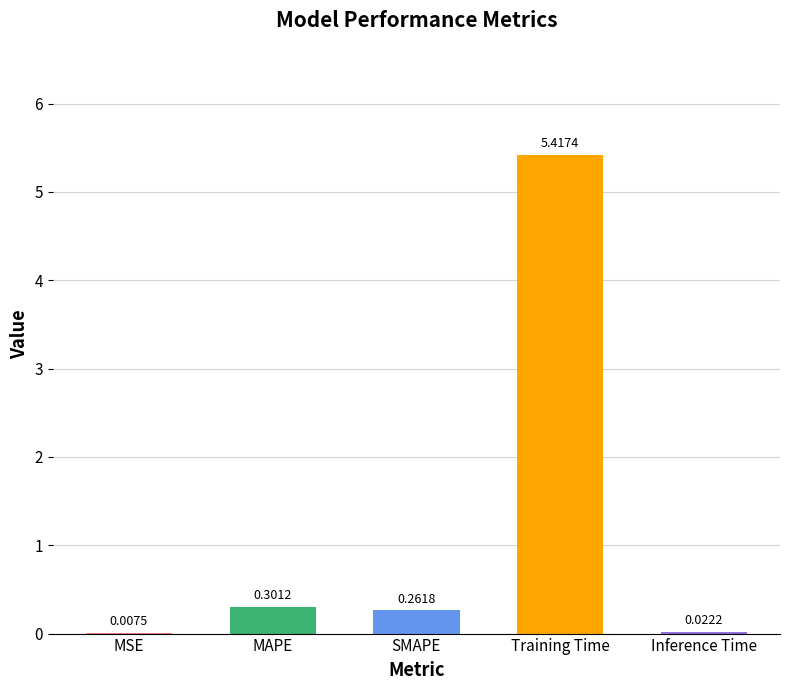

Where is the data nearest to the value 2?

MAPE